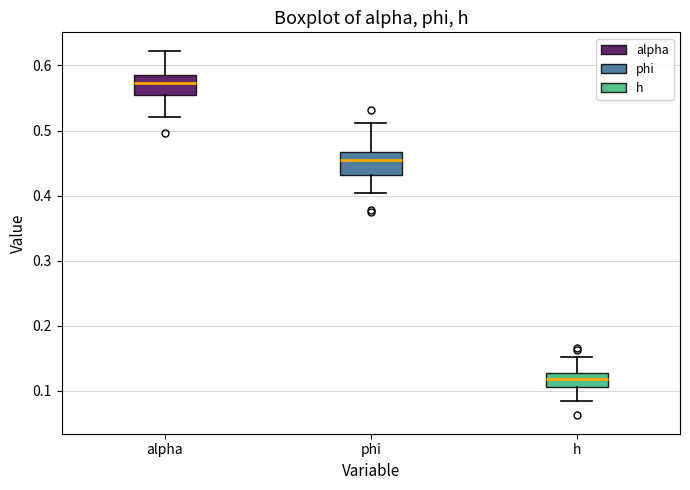

Where does the upper whisker of the box for alpha end on the y-axis? The values are not printed on the chart, so give them approximately, as read against the axis.

0.62